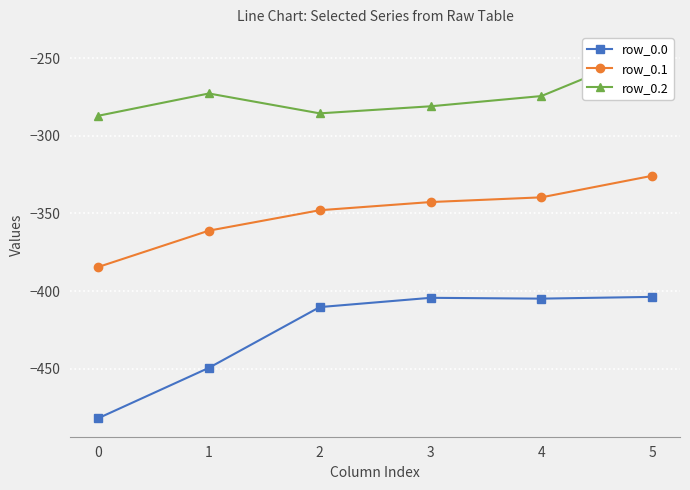

At which category does row_0.2 reach its first local valley?

2